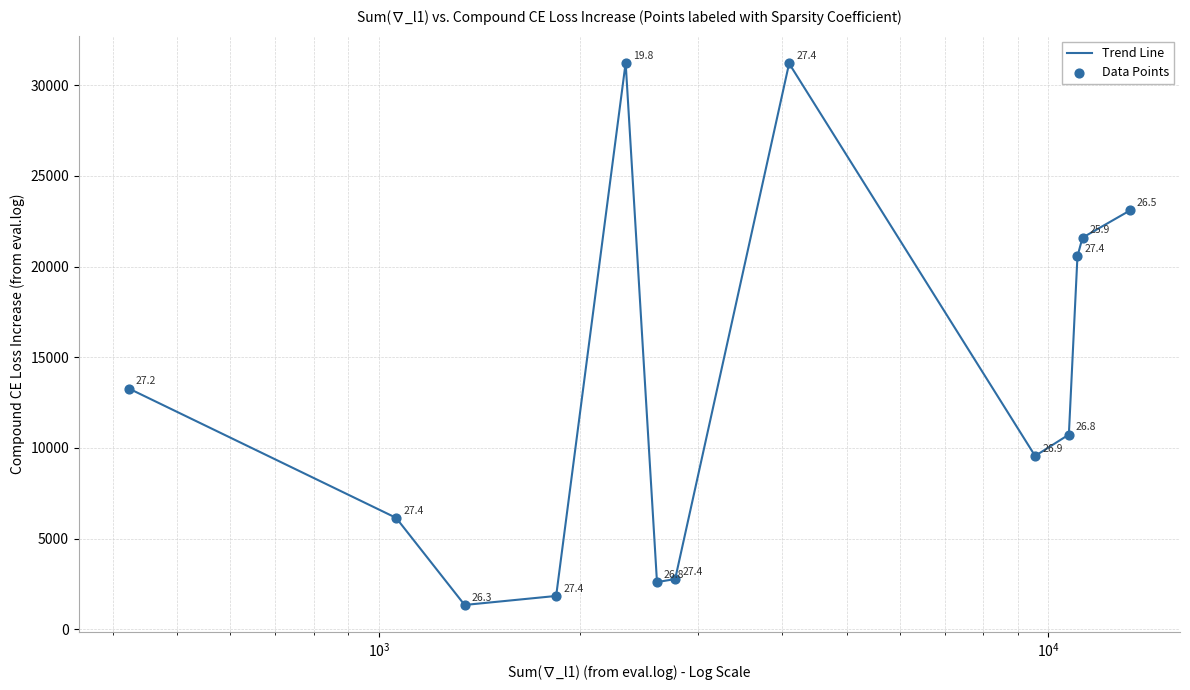

What is the minimum value shown in the chart?

1343